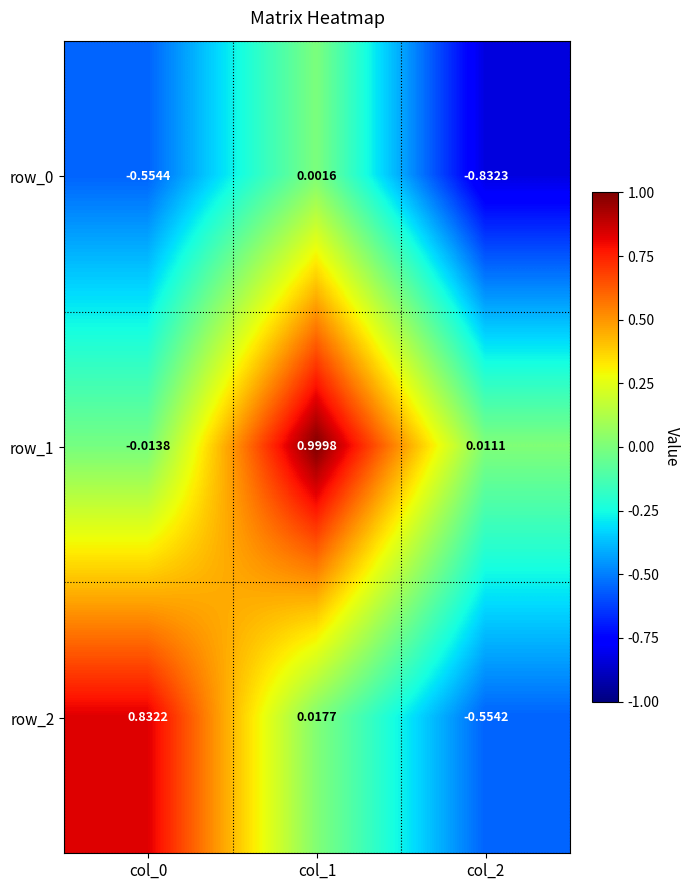

The row_0 series shows -0.6 at col_0. True or false?

True